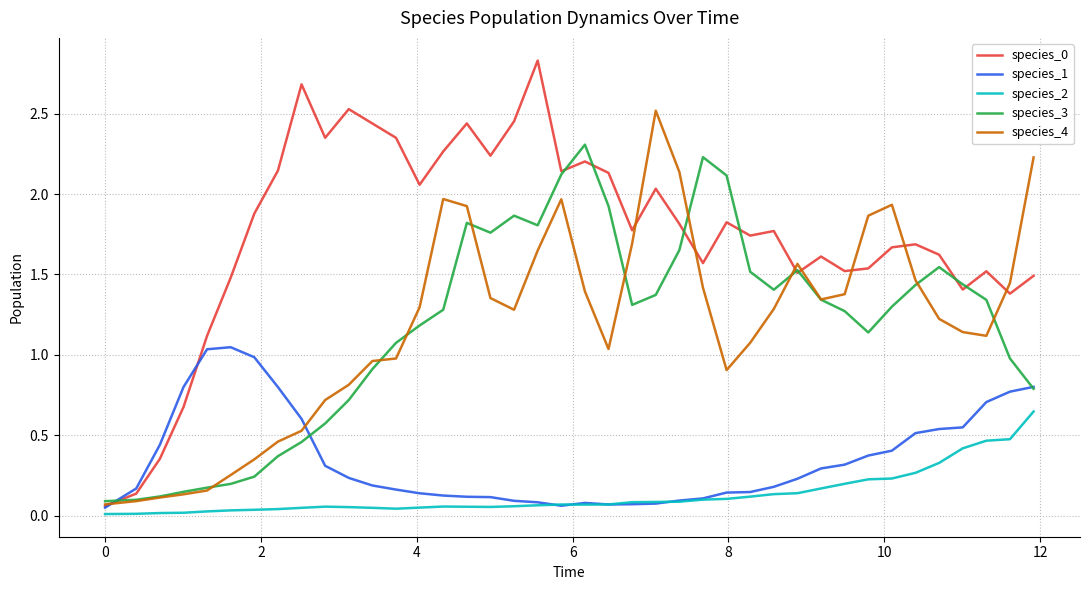

What is the maximum value shown in the chart?

2.8